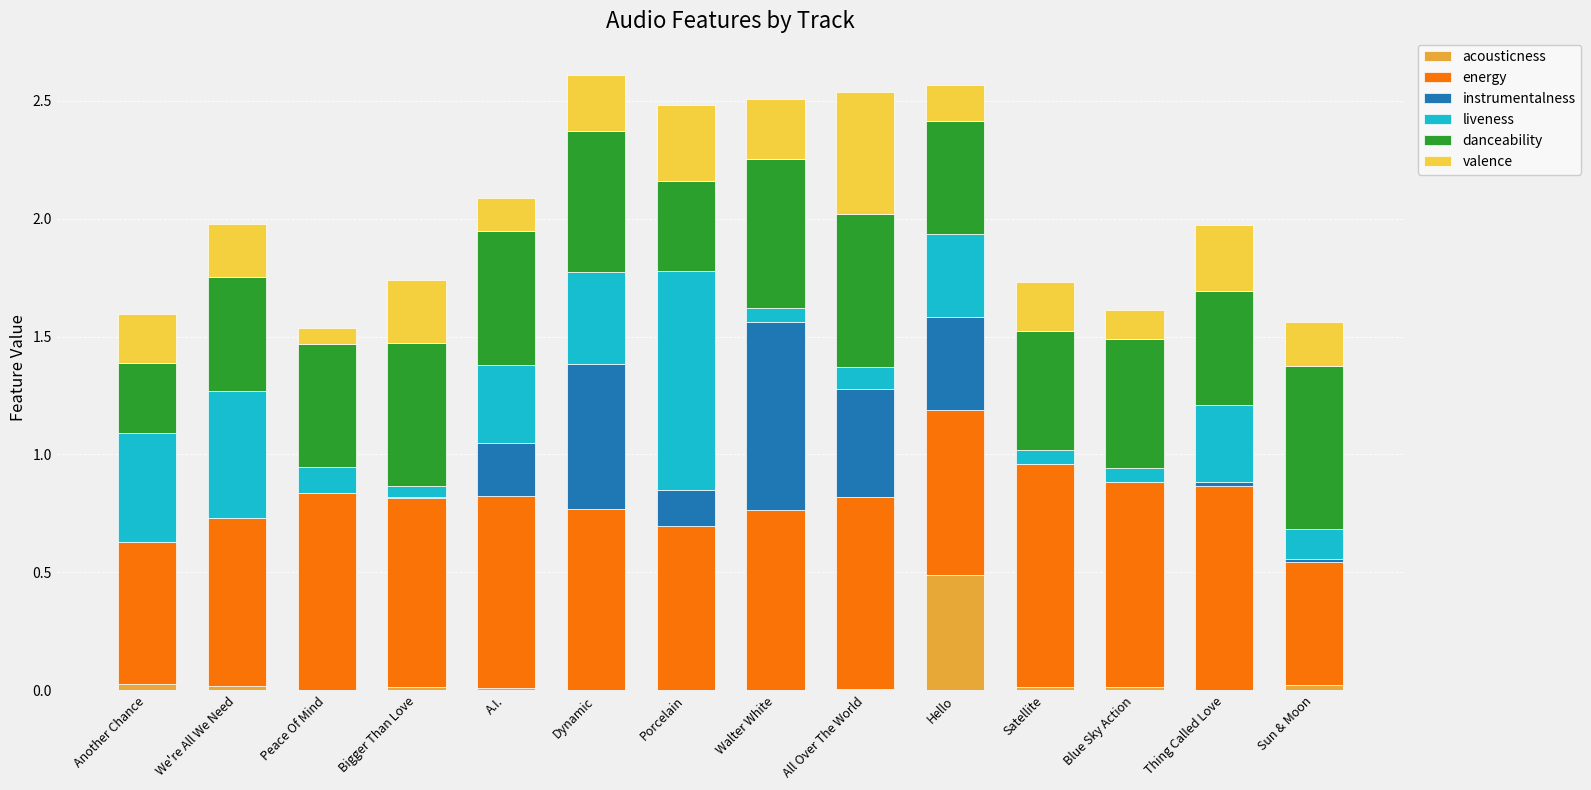

The value of acousticness at We're All We Need is 0.0. True or false?

True